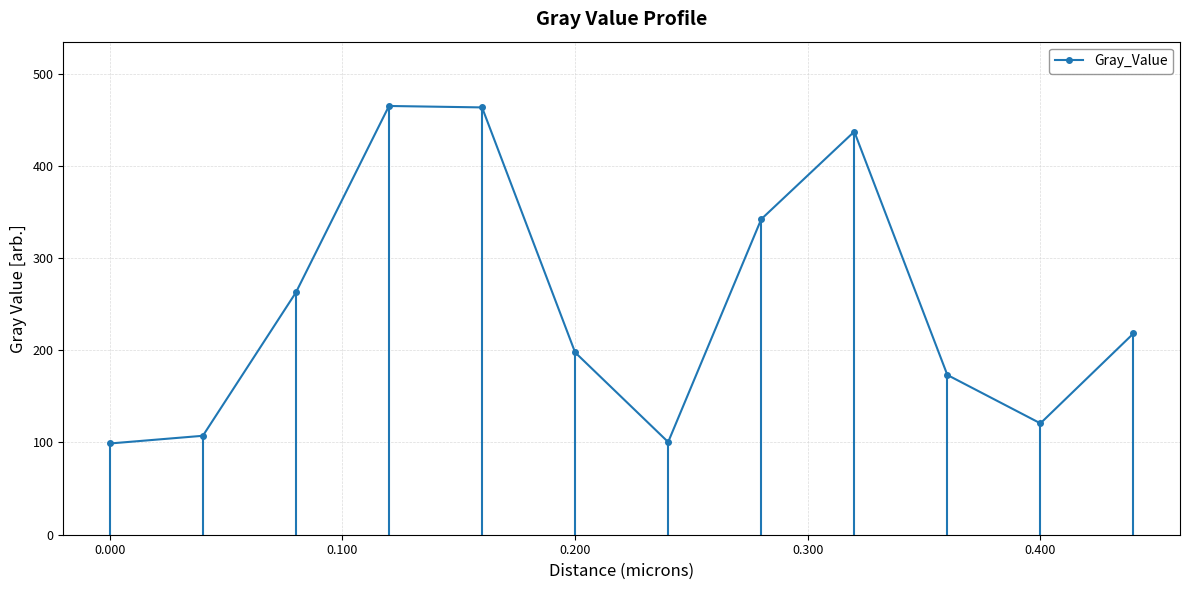

What is the maximum value for Gray_Value?

464.8